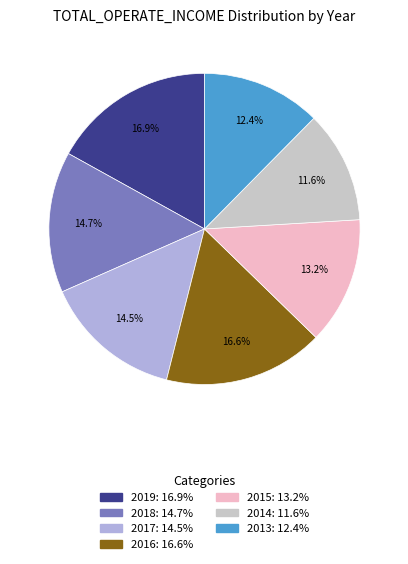

How many slices are in this pie chart?

7